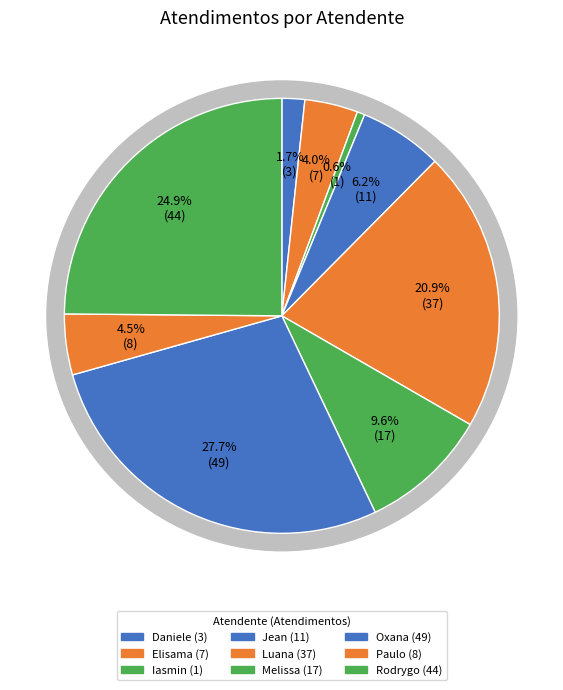

Between Paulo Roberto da Silva Junior and Luana Cristine Sa dos Santos, which is larger?

Luana Cristine Sa dos Santos